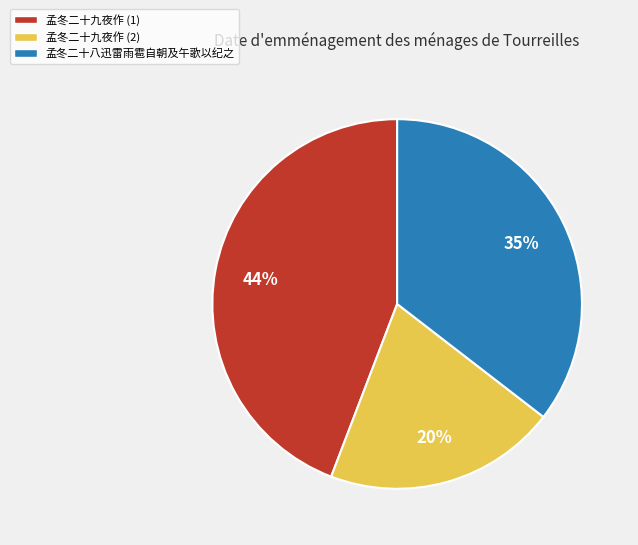

Which slice is the largest?

孟冬二十九夜作 (1)